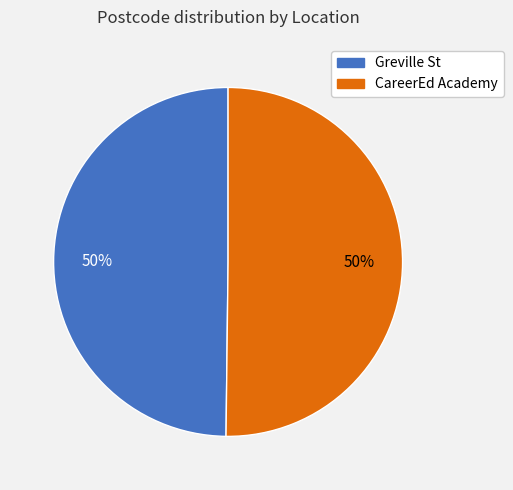

To the nearest percent, what percentage of the pie is CareerEd Academy?

50%